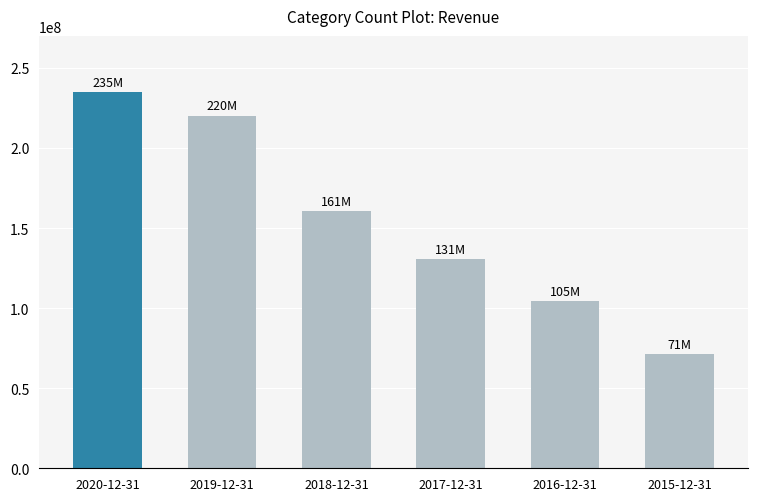

True or false: the data shows 104618000 at 2016-12-31.

True